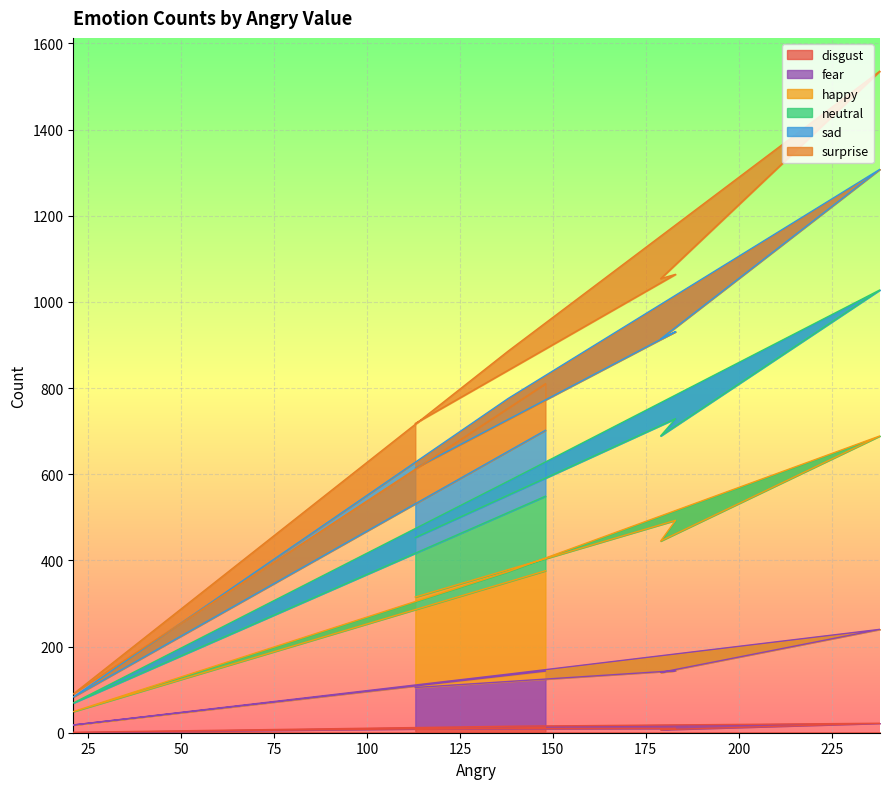

At which label is happy closest to 369?

138